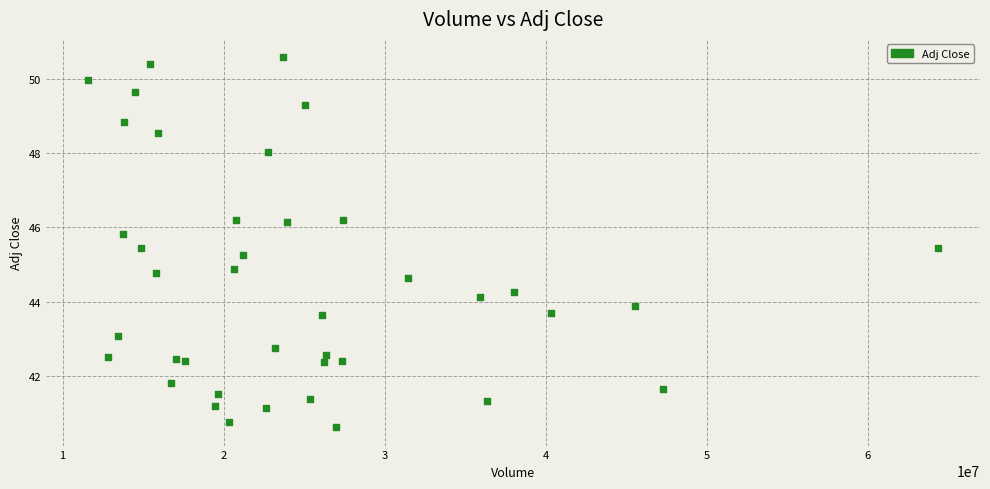

What is the range of Y values (max minus min)?

10.0